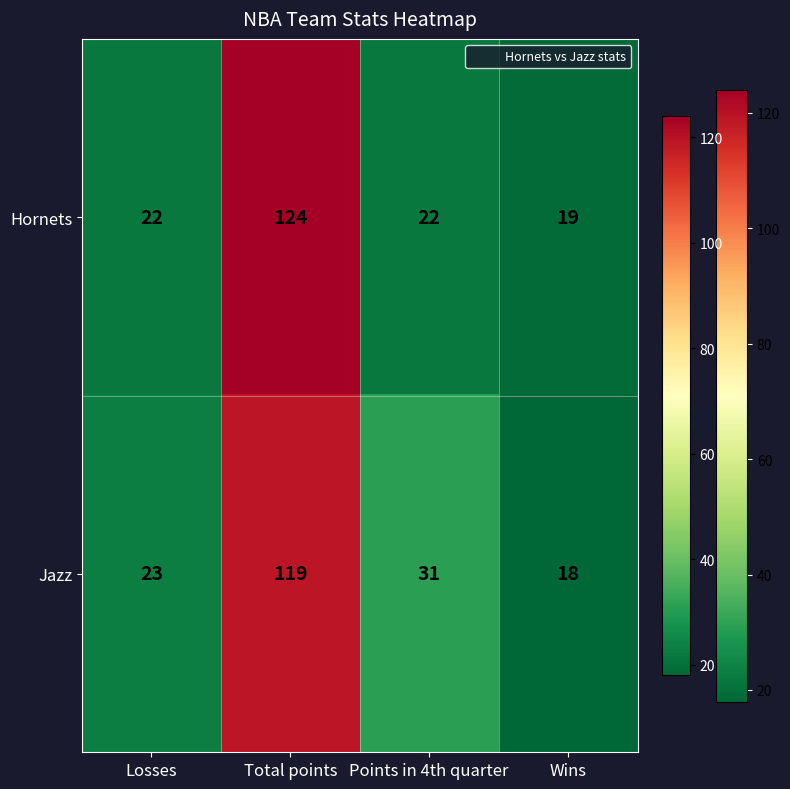

Rank the series at Total points from lowest to highest value.

Jazz, Hornets